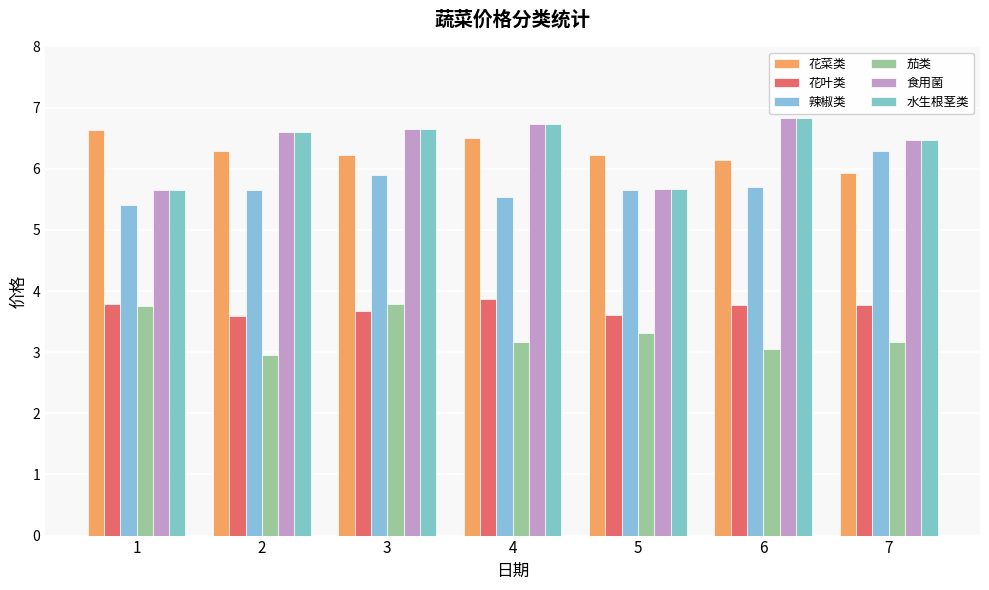

True or false: 食用菌 has a value of 5.7 at 5.

True